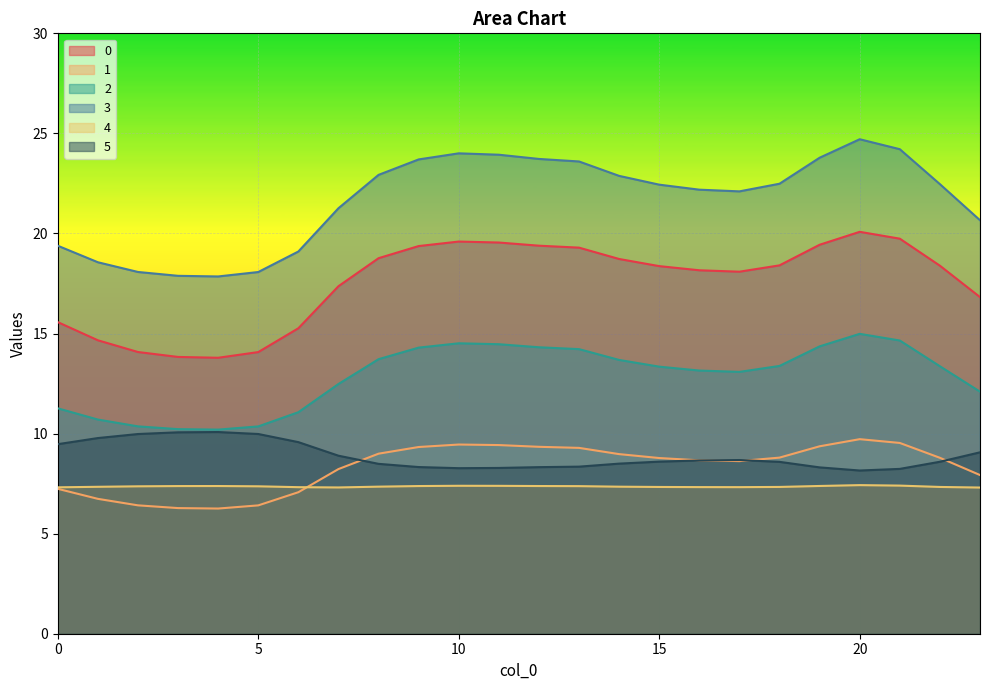

Between 8 and 12, which series saw the biggest shift?

3